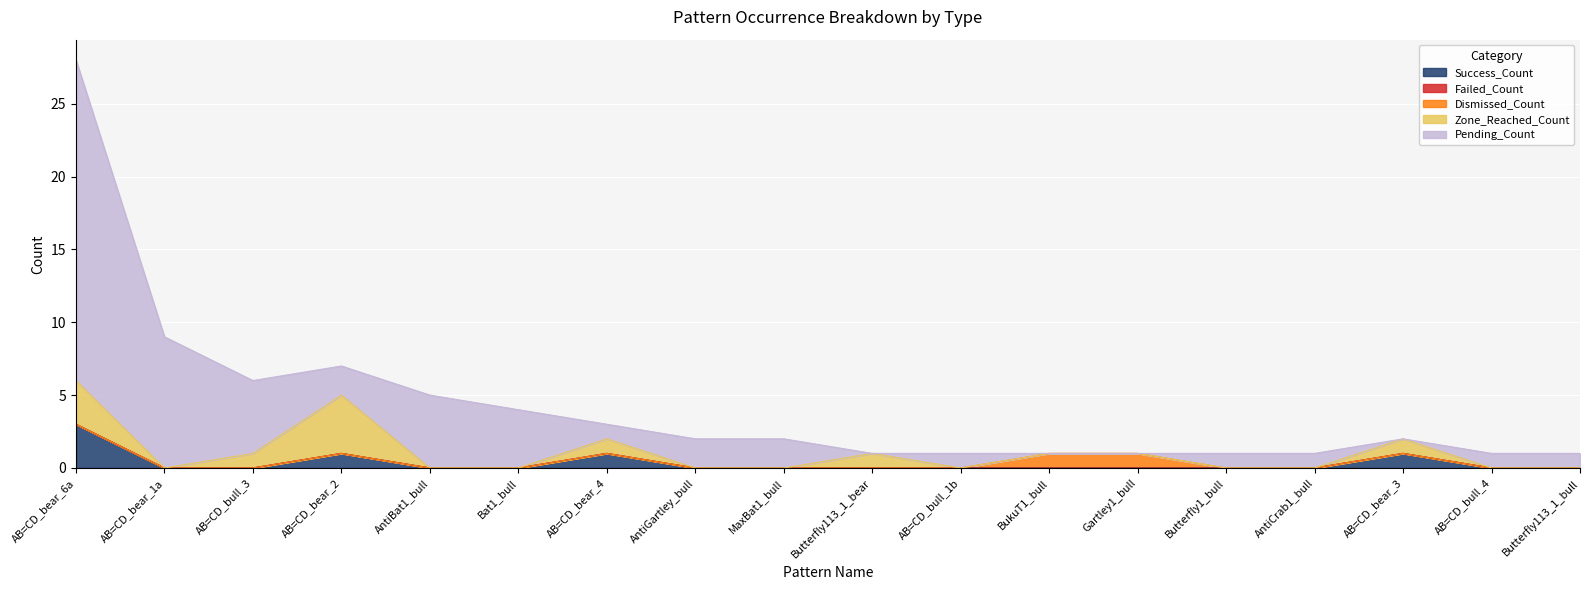

What are all the series names shown in the legend?

Success_Count, Failed_Count, Dismissed_Count, Zone_Reached_Count, Pending_Count